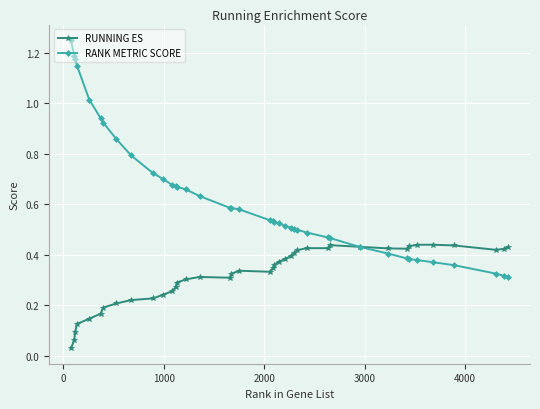

Rank the series by their maximum value, from highest to lowest.

RANK METRIC SCORE, RUNNING ES